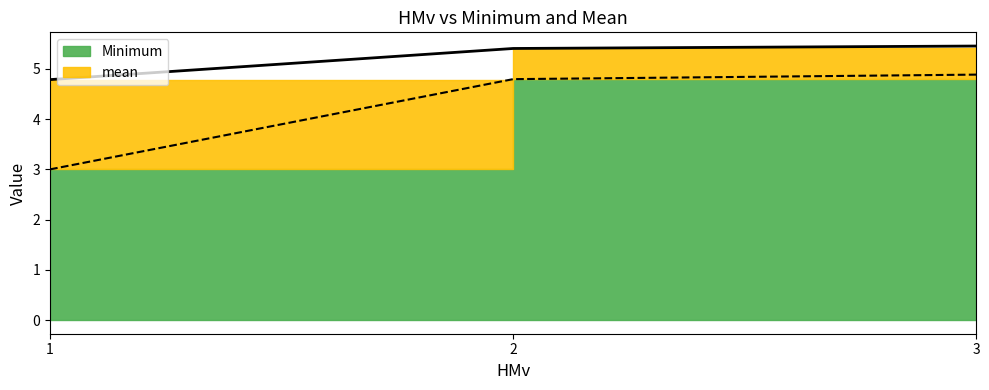

What is the average value of the Minimum series?

4.2